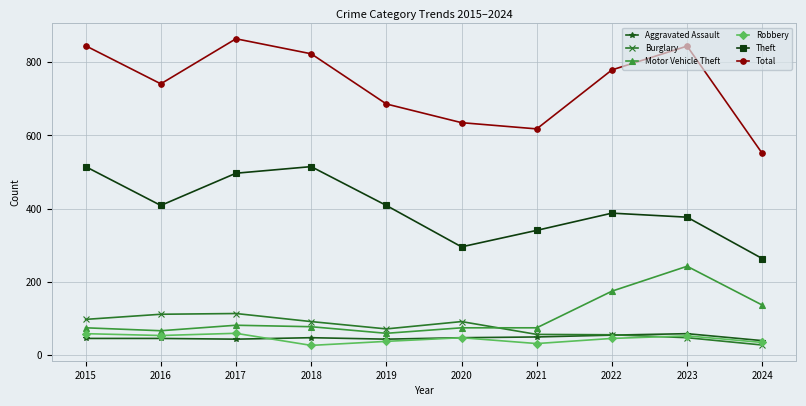

How many categories are shown in the chart?

10